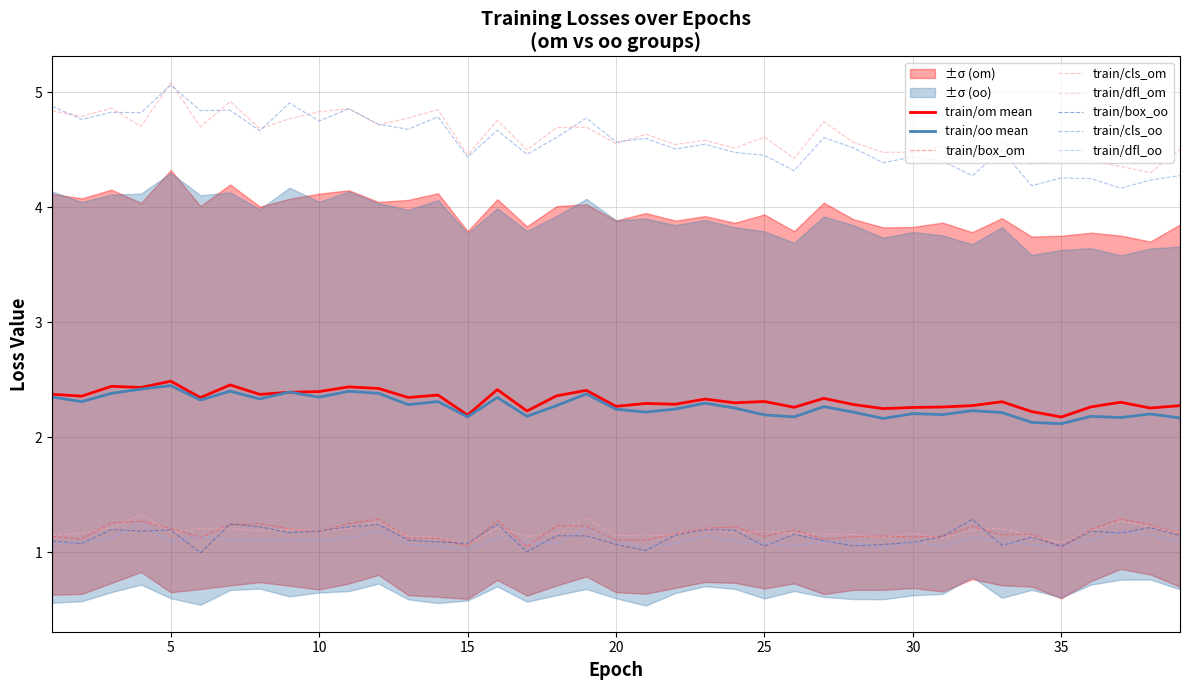

Count the train/cls_om values in the range 4 to 5.

38